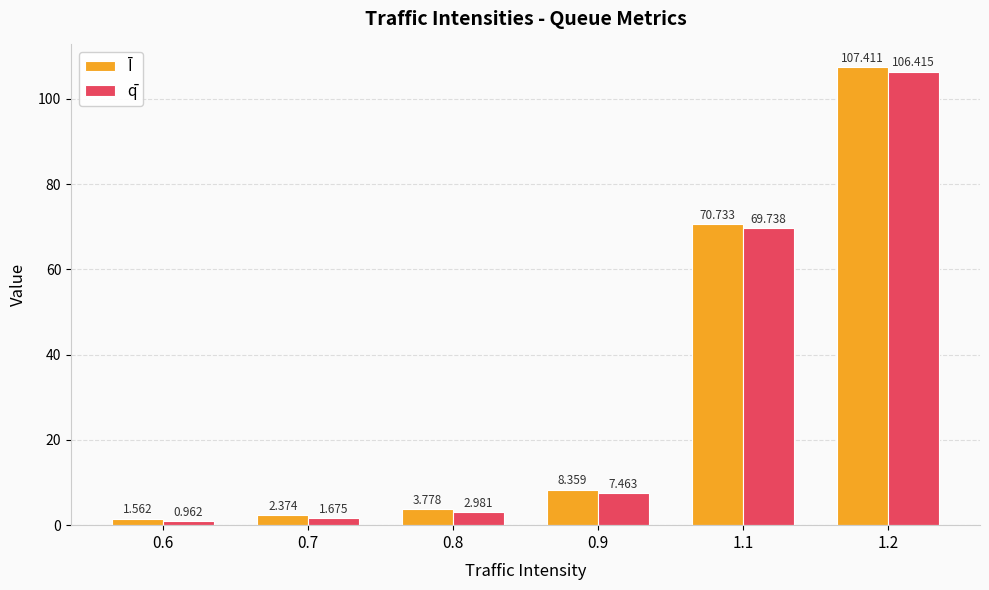

What is the maximum value for Ī?

107.4